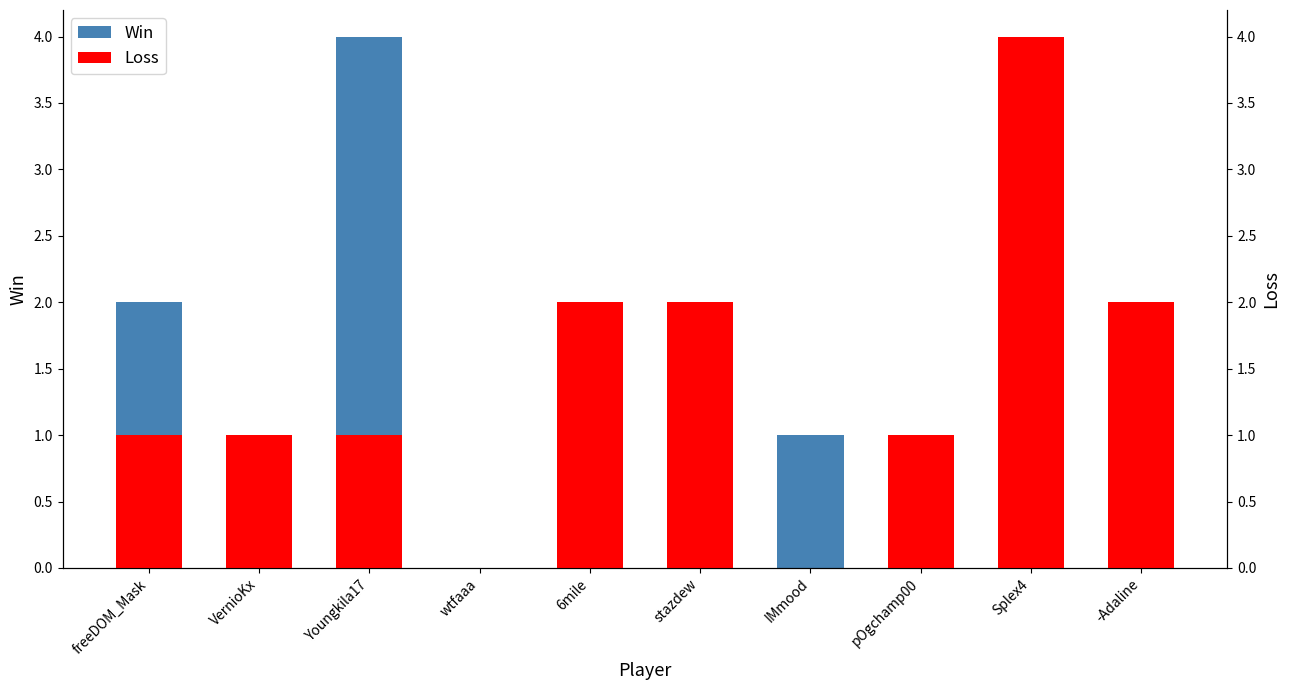

What is the value of the Loss bar at the 9th from the left?

4